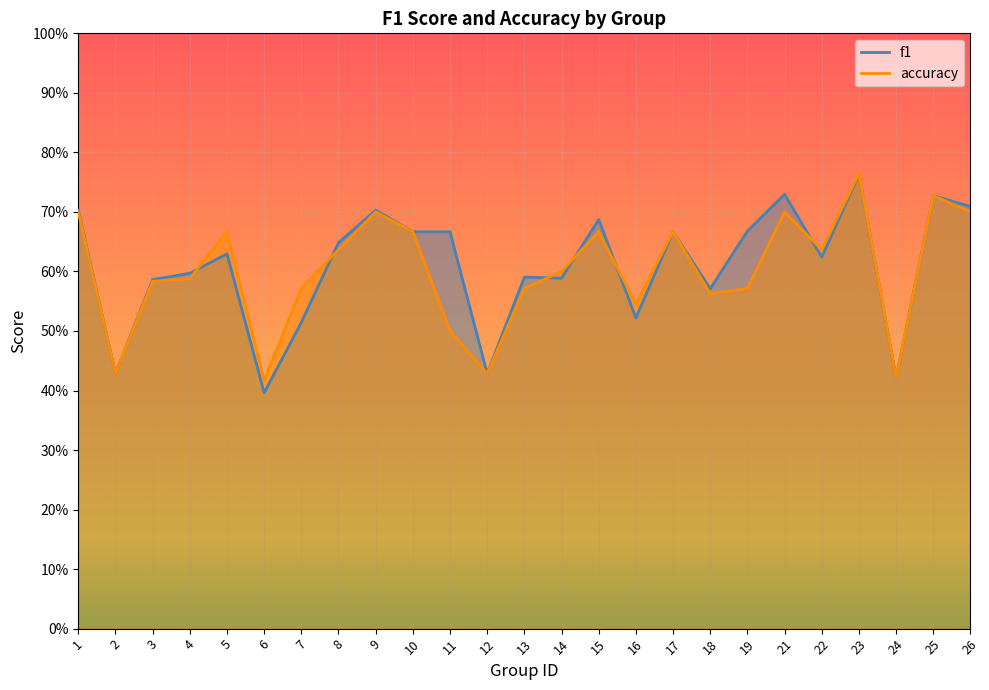

Reading left to right, what are all the values shown in this chart?

f1: 0.7	0.4	0.6	0.6	0.6	0.4	0.5	0.6	0.7	0.7	0.7	0.4	0.6	0.6	0.7	0.5	0.7	0.6	0.7	0.7	0.6	0.8	0.4	0.7	0.7
accuracy: 0.7	0.4	0.6	0.6	0.7	0.4	0.6	0.6	0.7	0.7	0.5	0.4	0.6	0.6	0.7	0.5	0.7	0.6	0.6	0.7	0.6	0.8	0.4	0.7	0.7